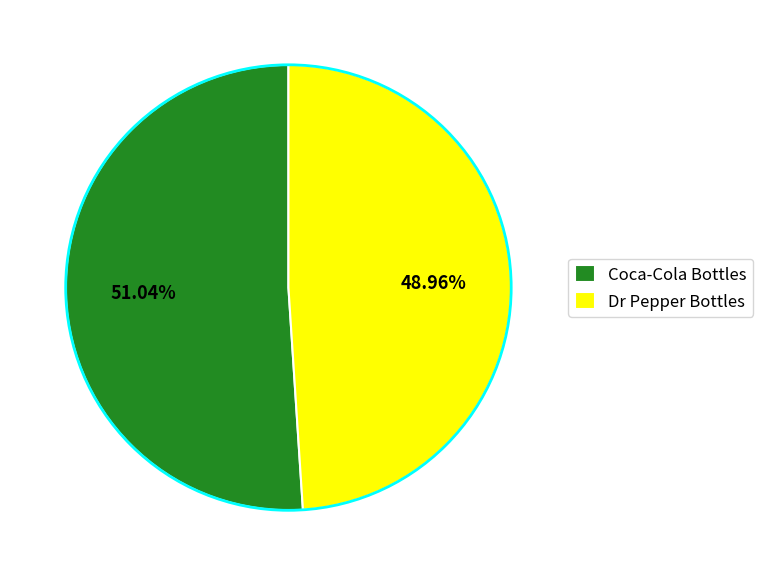

How many segments does this pie chart have?

2